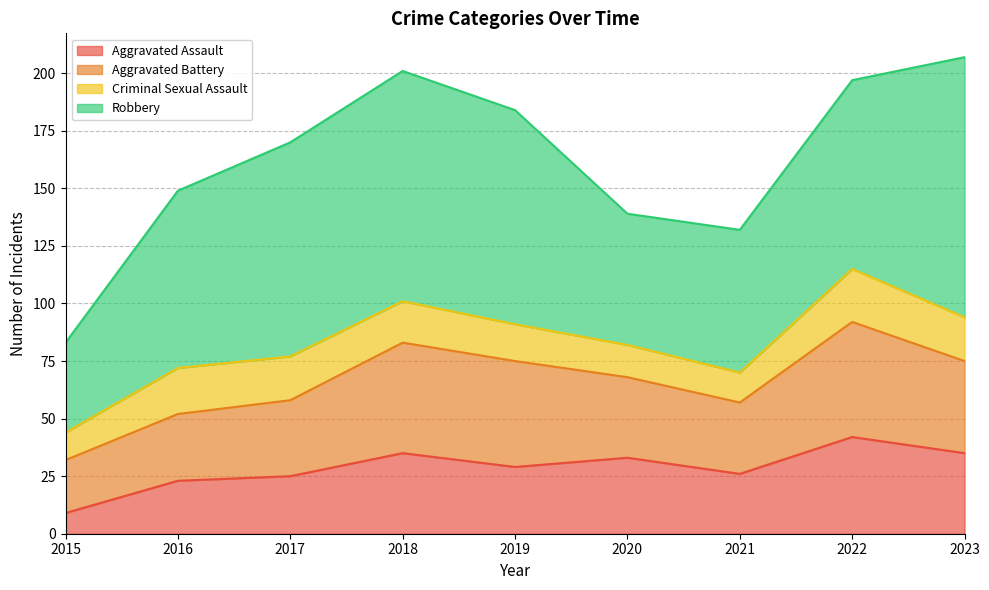

What is the total value across all series at 2019?

184